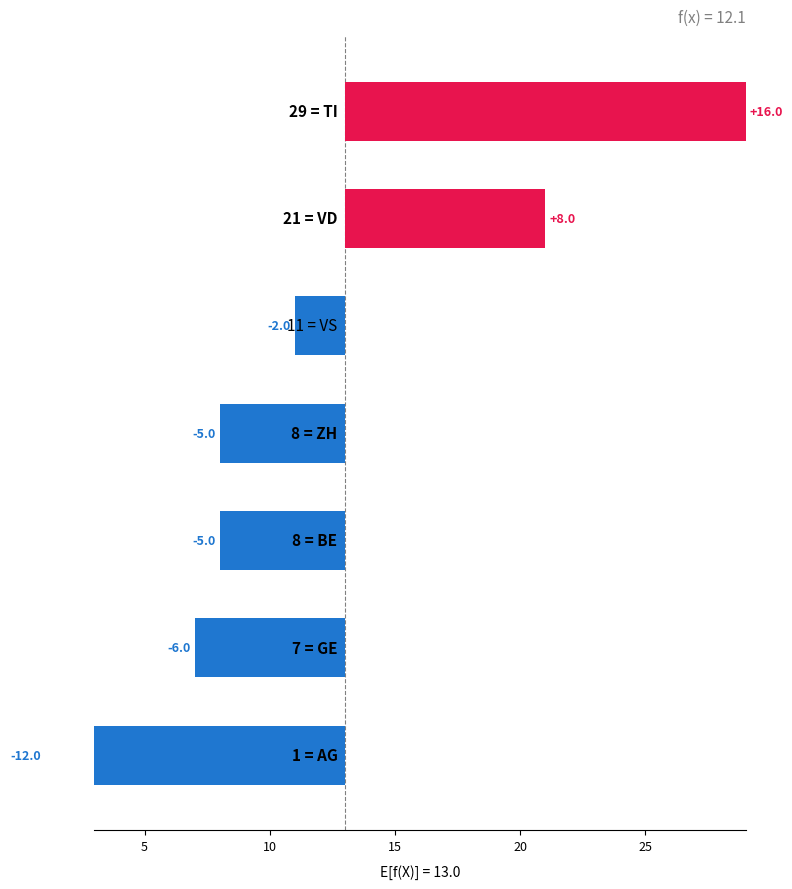

Are the bars horizontal?

Yes